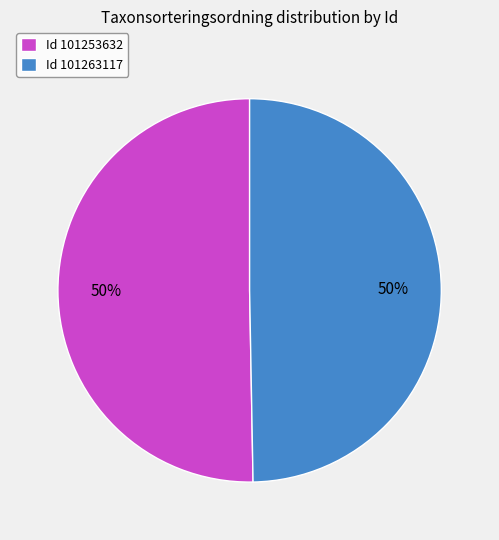

The Id 101263117 slice represents 50% of the pie. True or false?

True